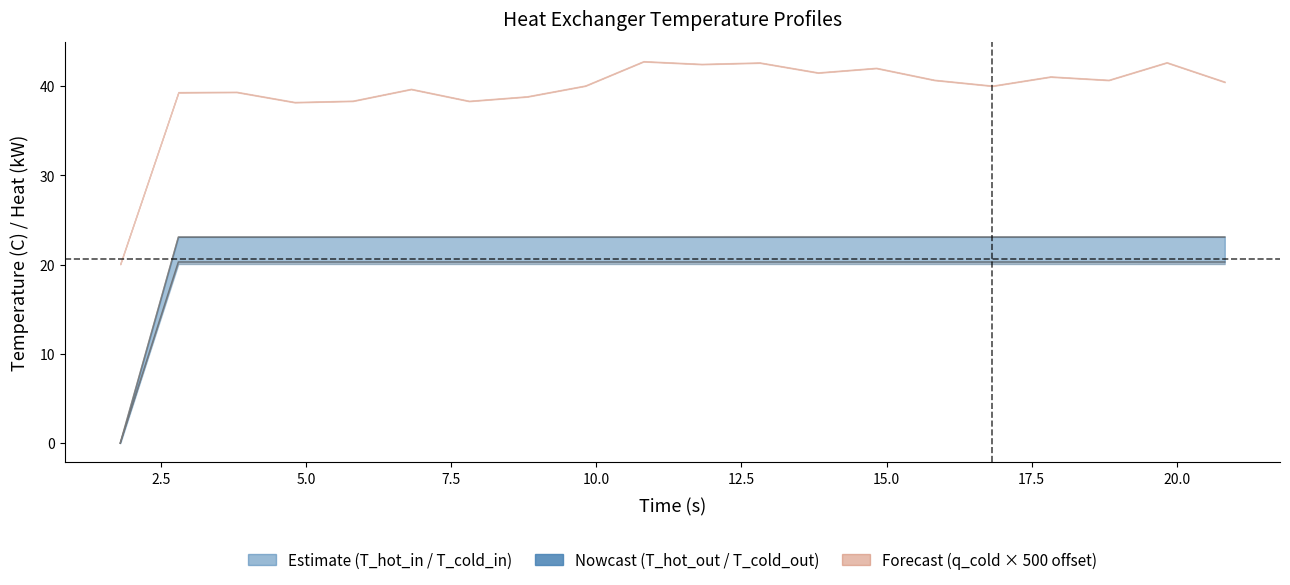

What position from the left is 9.80973?

9